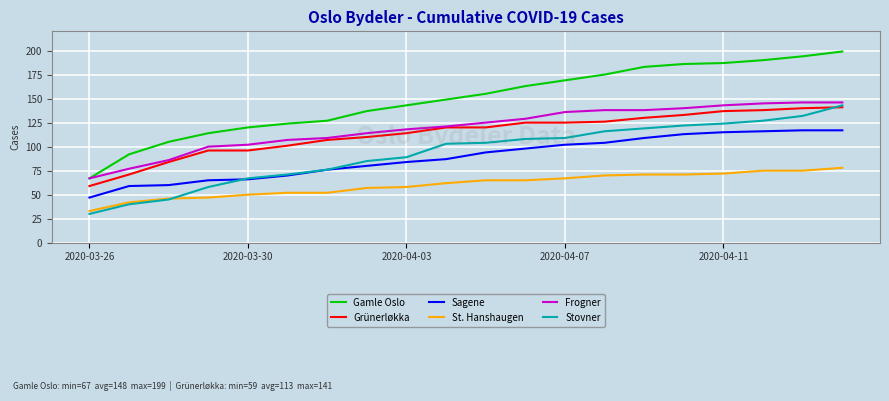

Which series has the widest spread of values?

Gamle Oslo